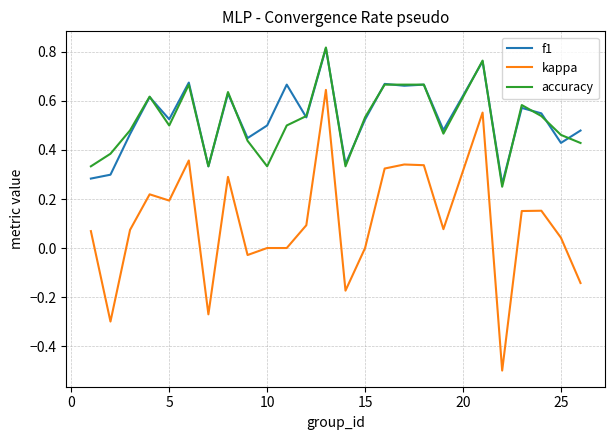

True or false: f1 and kappa intersect in this chart.

False